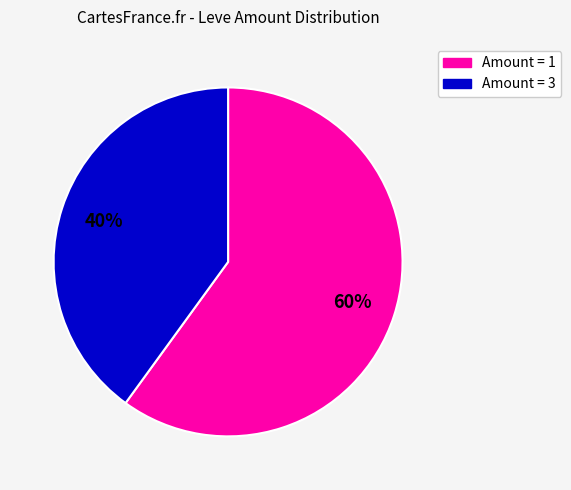

To the nearest percent, what is the average slice percentage?

50%